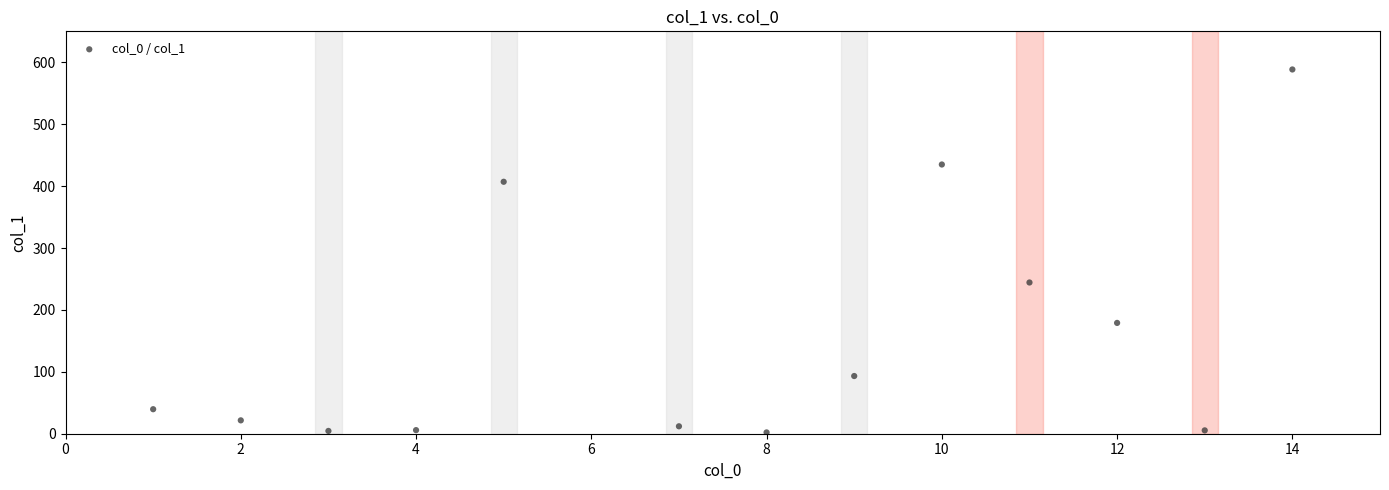

What is the range of Y values (max minus min)?

586.3